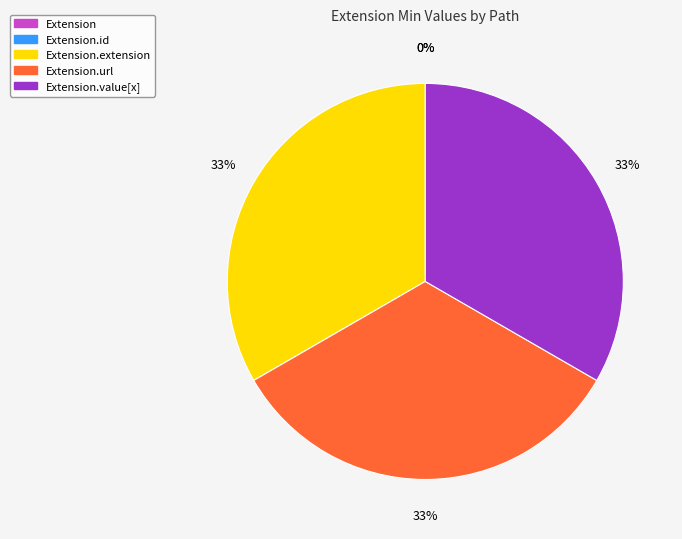

Is there a majority slice in this chart?

No